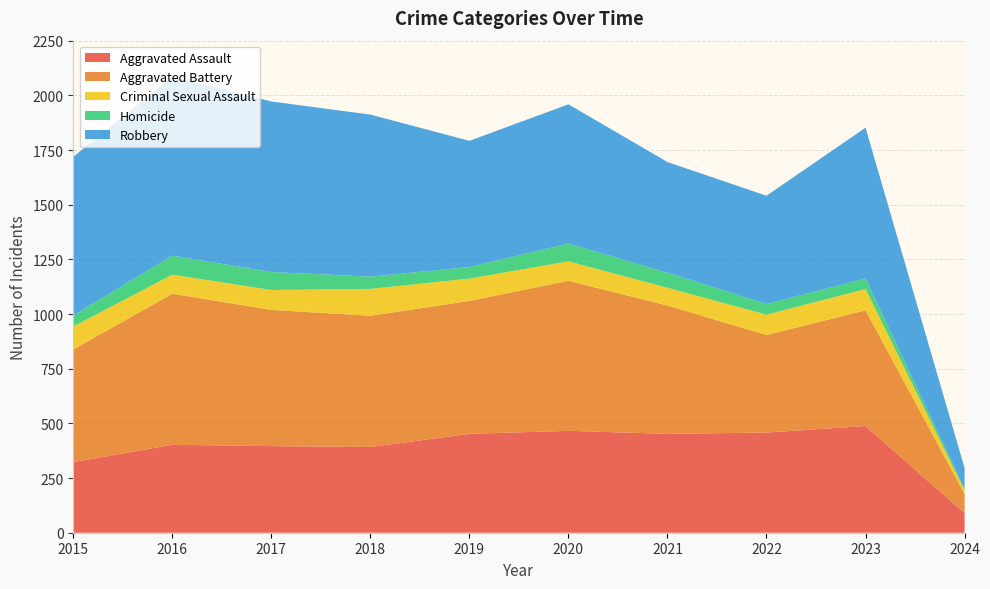

Reading right to left, what are all the values shown in this chart?

Aggravated Assault: 2024=90	2023=488	2022=458	2021=452	2020=466	2019=452	2018=392	2017=396	2016=402	2015=323
Aggravated Battery: 2024=88	2023=529	2022=446	2021=587	2020=686	2019=608	2018=600	2017=623	2016=691	2015=515
Criminal Sexual Assault: 2024=16	2023=97	2022=93	2021=81	2020=89	2019=102	2018=123	2017=91	2016=87	2015=105
Homicide: 2024=7	2023=48	2022=49	2021=69	2020=81	2019=53	2018=56	2017=82	2016=87	2015=50
Robbery: 2024=95	2023=690	2022=495	2021=506	2020=637	2019=577	2018=741	2017=780	2016=819	2015=726